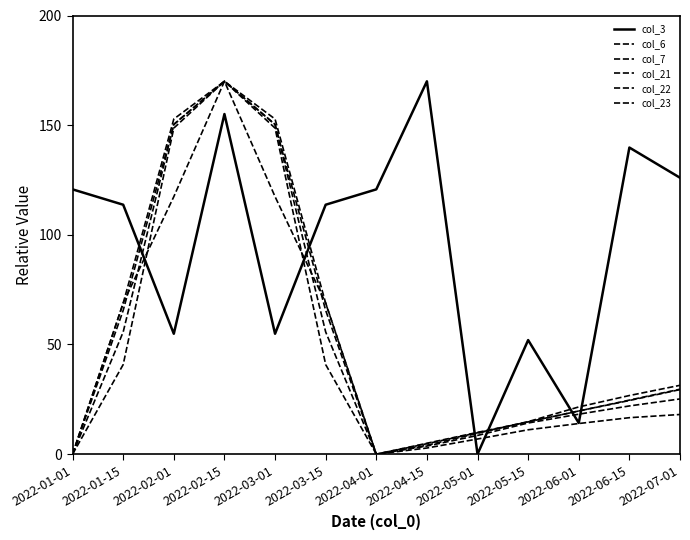

The value of col_21 at 2022-06-01 is 4.8. True or false?

False